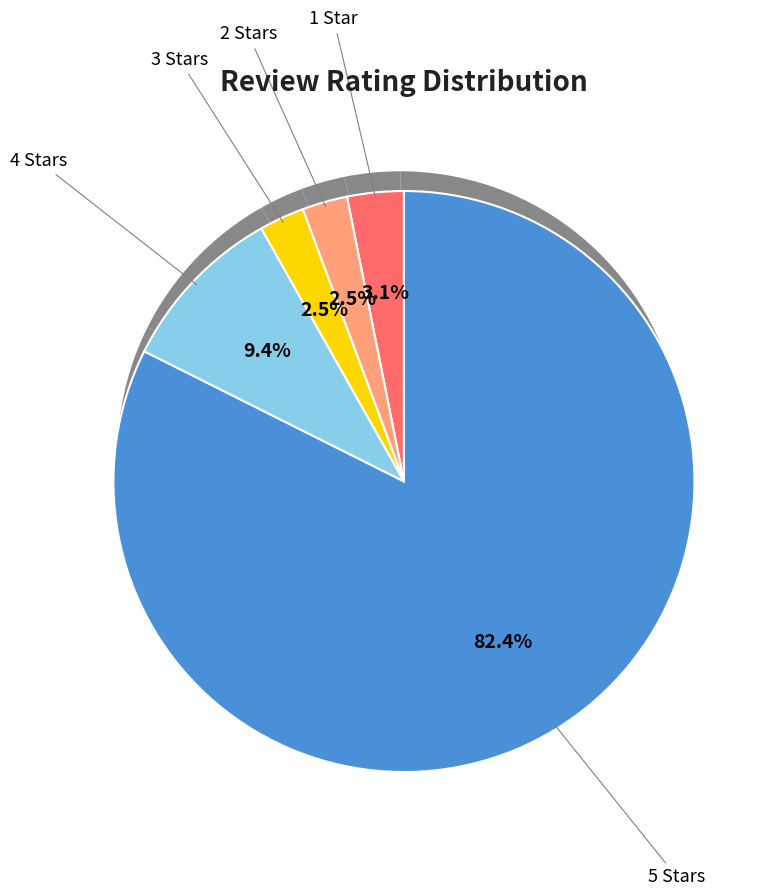

How many slices are in this pie chart?

5